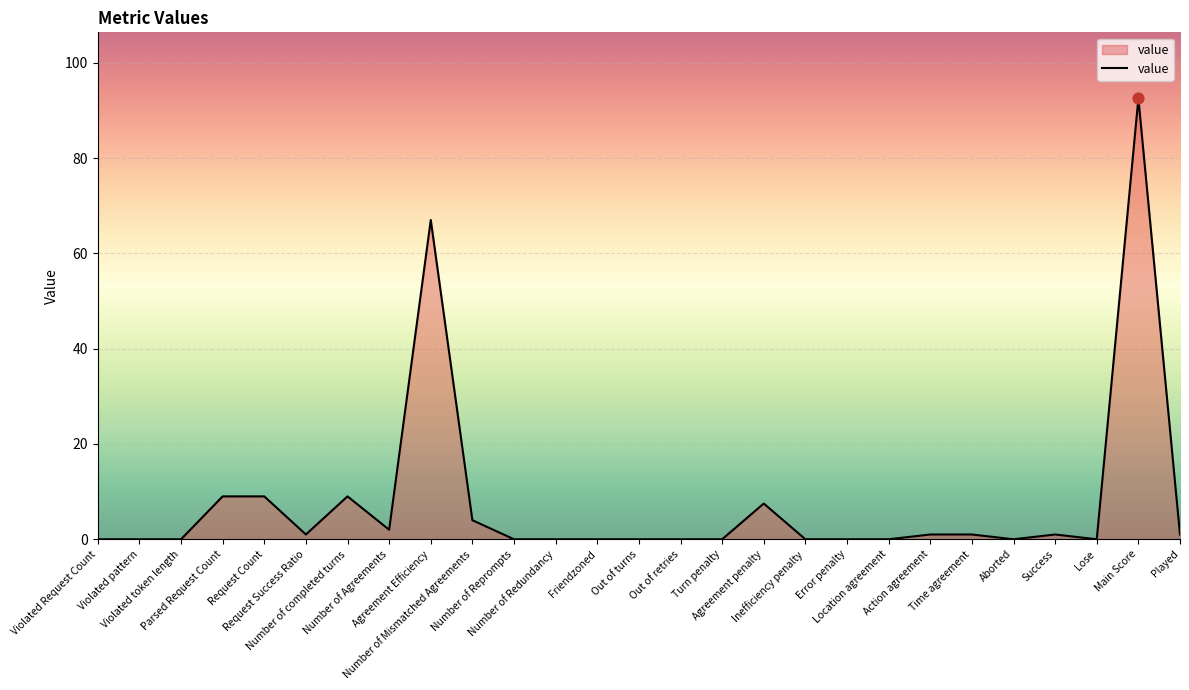

What is the change in value from Parsed Request Count to Request Success Ratio?

-8.0